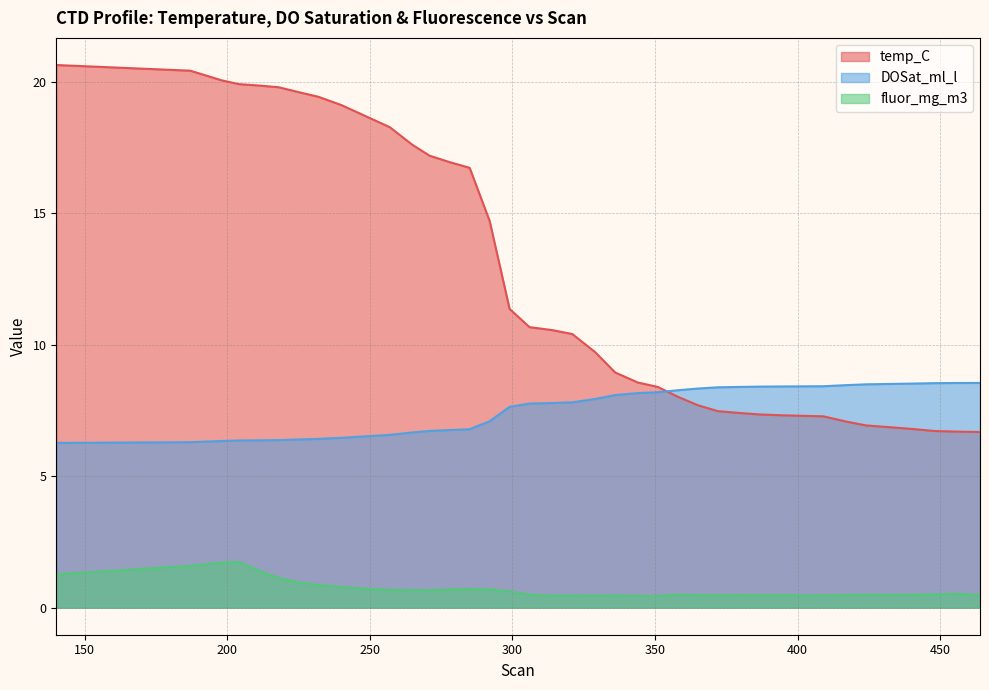

Rank the series by their average value, from highest to lowest.

temp_C, DOSat_ml_l, fluor_mg_m3